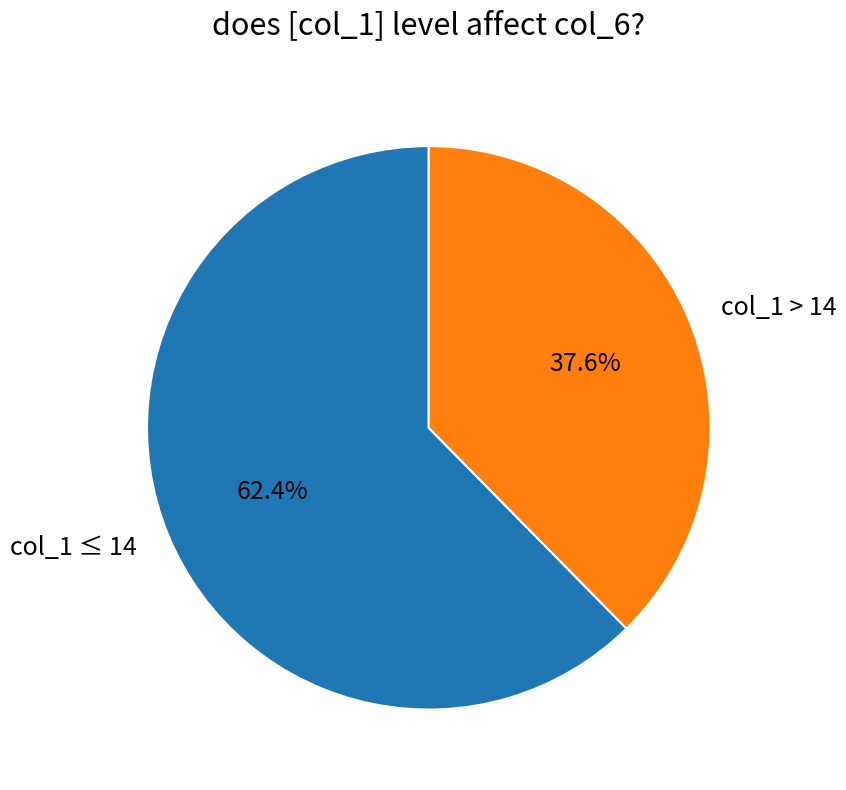

What is the total percentage of col_1 ≤ 14 and col_1 > 14?

100.0%